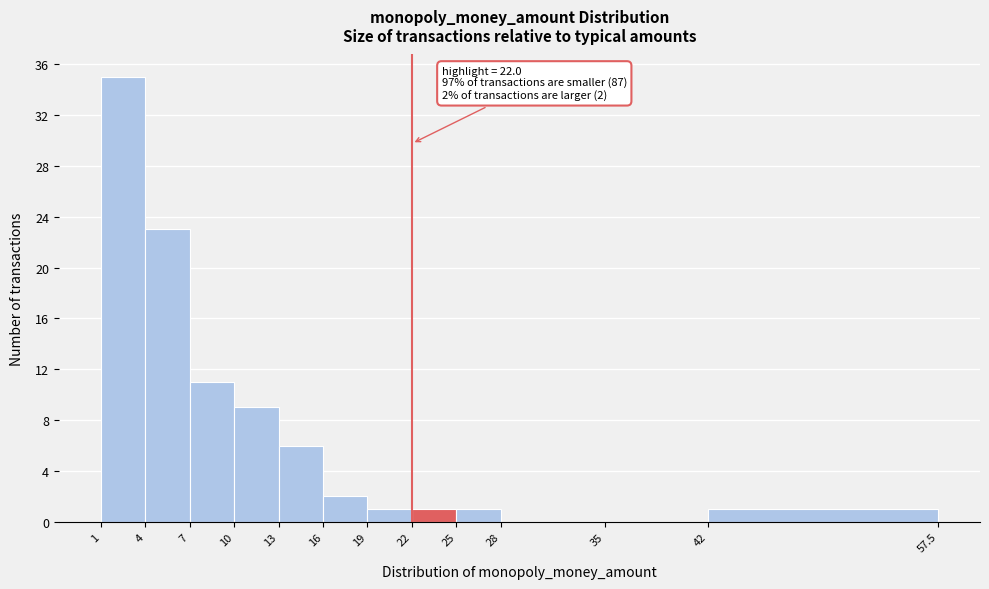

Which range on the x-axis has the tallest bar?

1 to 4